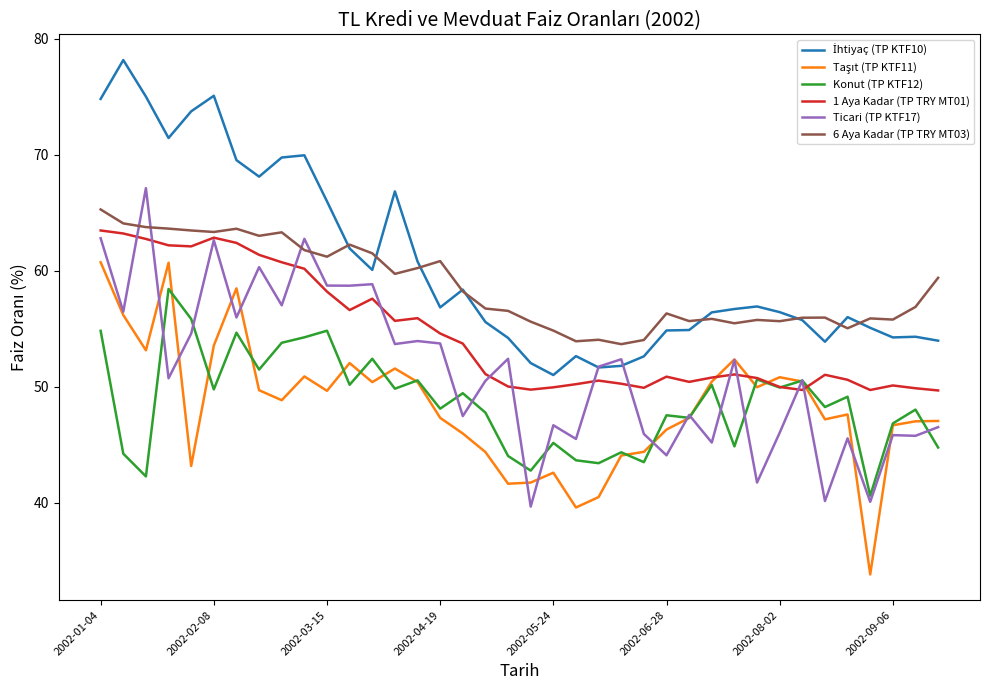

What is the maximum value shown in the chart?

78.2